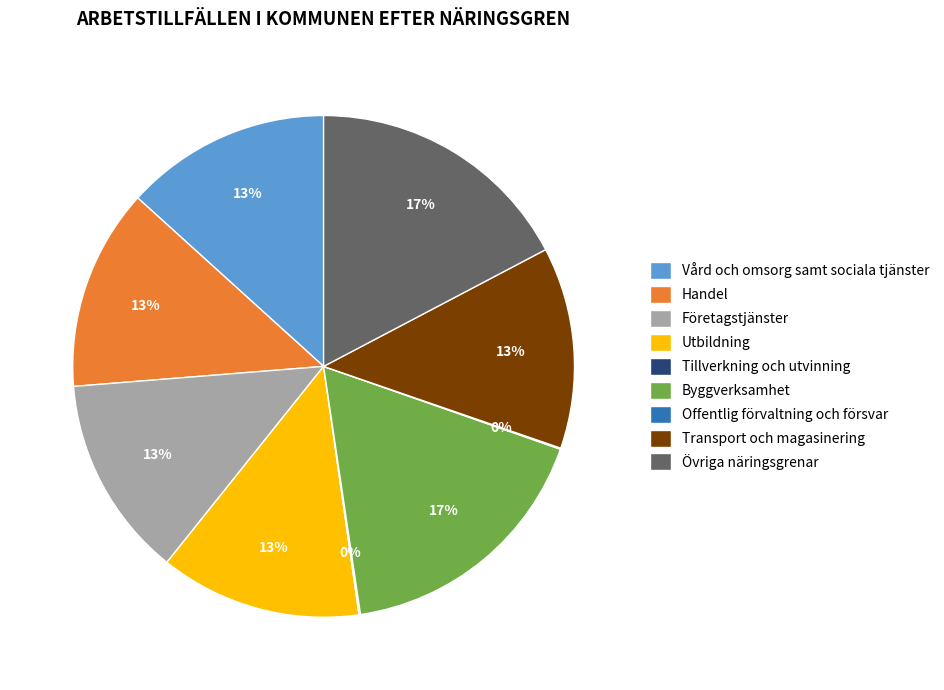

True or false: Transport och magasinering accounts for 1% of the total.

False